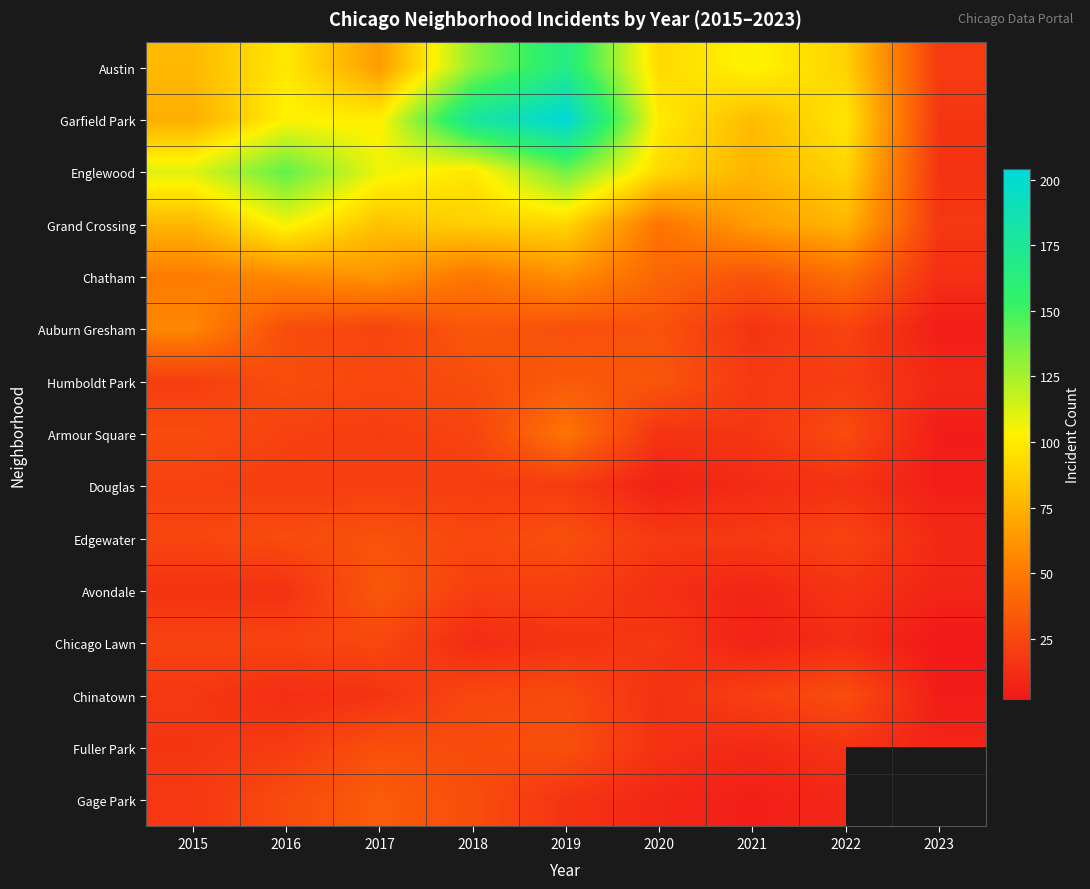

Rank the series by their maximum value, from lowest to highest.

Douglas, Chicago Lawn, Chinatown, Fuller Park, Edgewater, Avondale, Humboldt Park, Gage Park, Armour Square, Auburn Gresham, Chatham, Grand Crossing, Englewood, Austin, Garfield Park